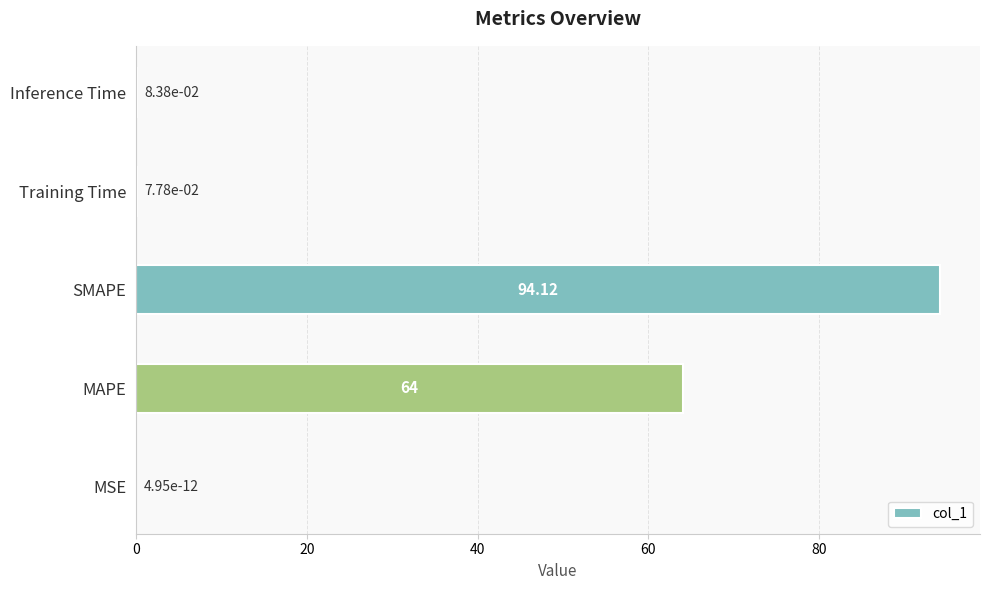

Between SMAPE and Inference Time, which is larger?

SMAPE